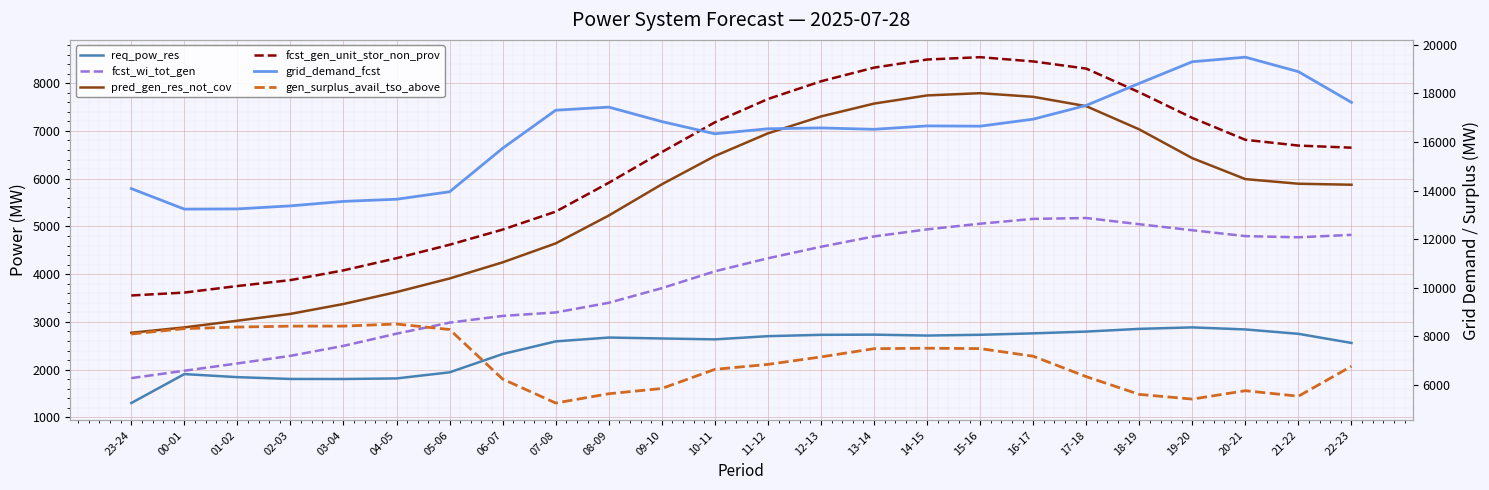

Is this an area chart (filled region under the line)?

No